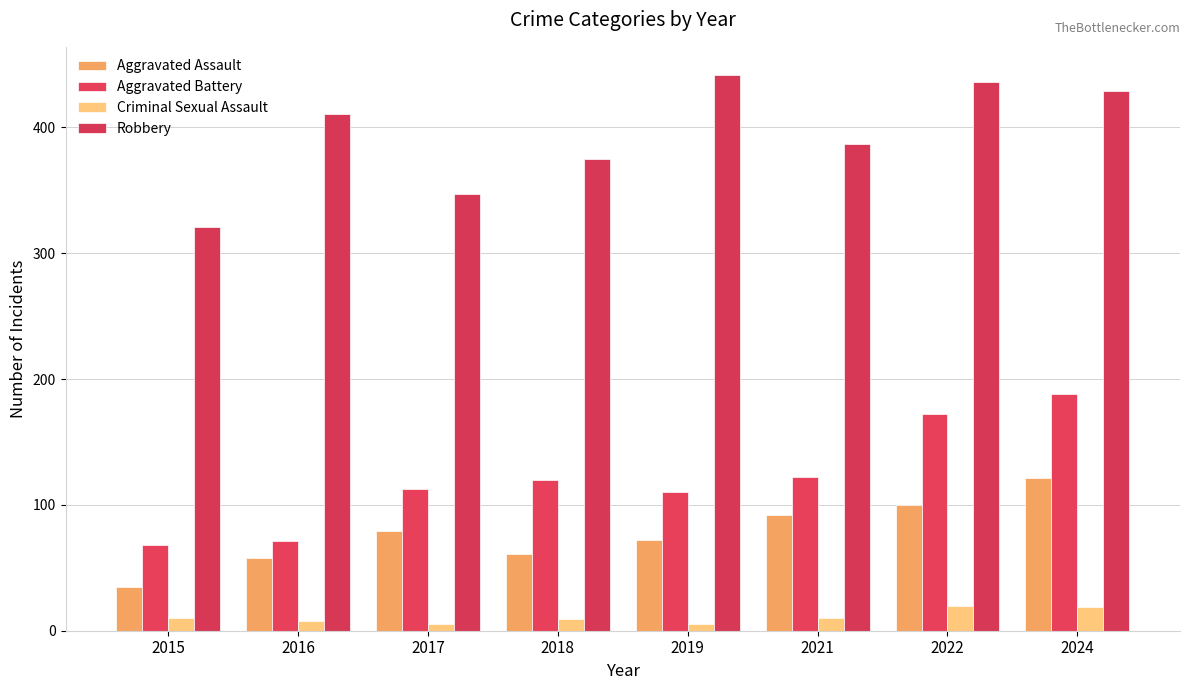

True or false: Robbery has a value of 375 at 2018.

True